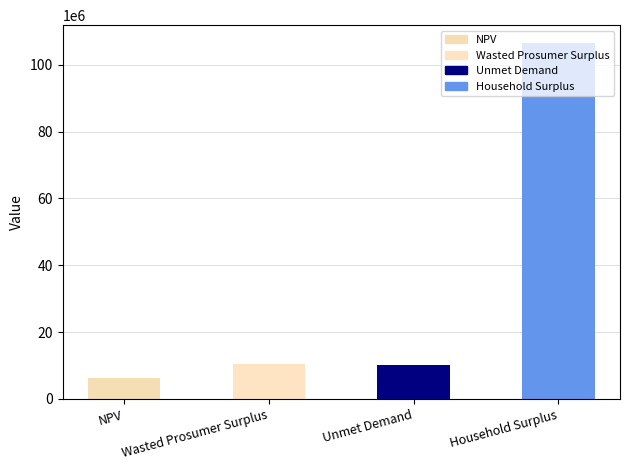

What is the difference between the maximum and minimum values?

100256842.5